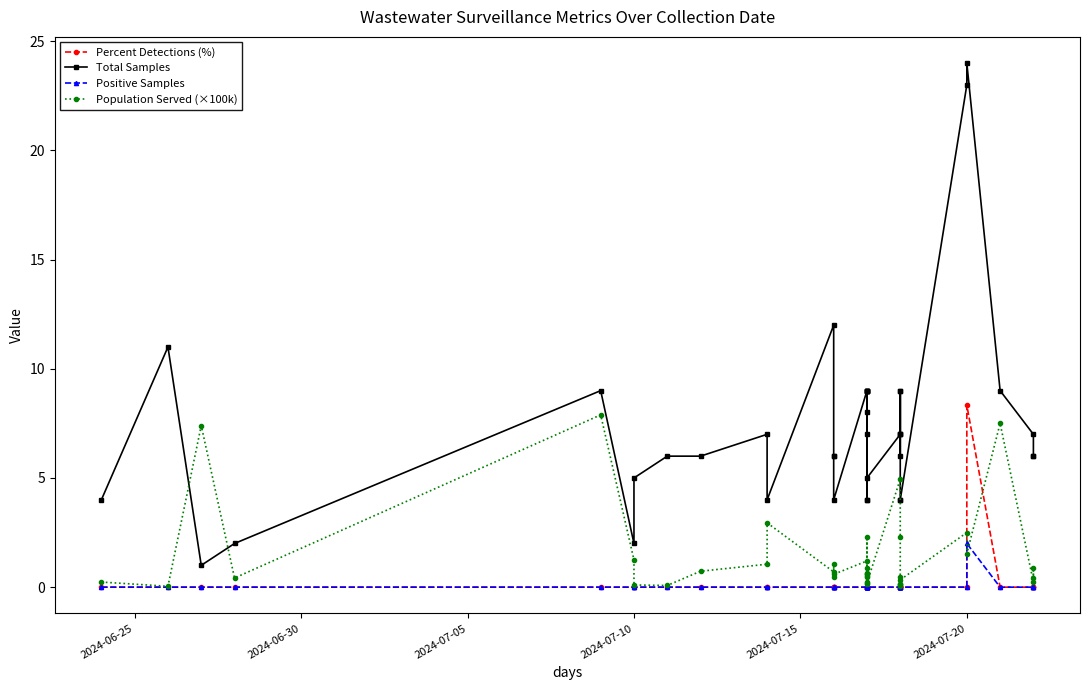

True or false: Total Samples and Population Served (×100k) intersect in this chart.

True